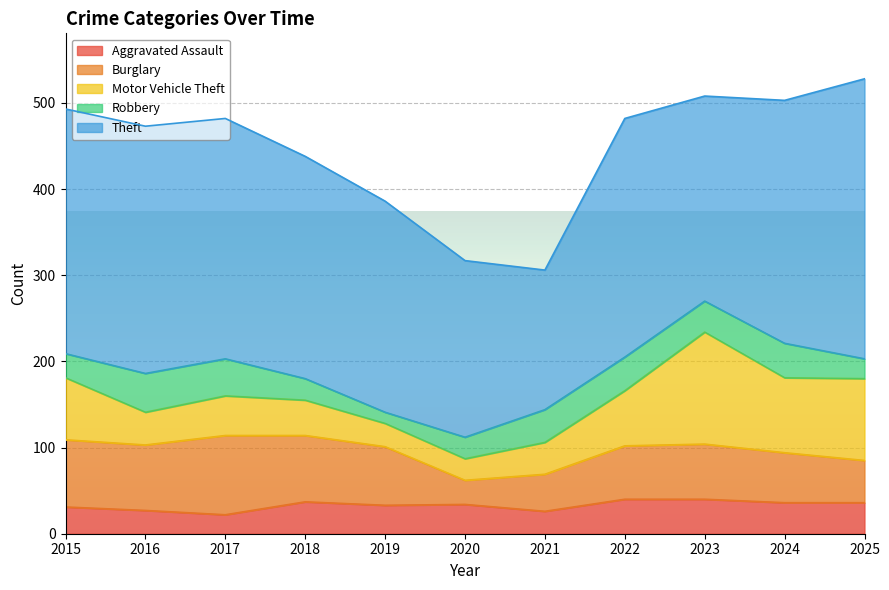

Reading left to right, transcribe all the data shown in this chart.

Aggravated Assault: 31	27	22	37	33	34	26	40	40	36	36
Burglary: 78	76	92	77	68	28	43	62	64	58	49
Motor Vehicle Theft: 72	38	46	41	27	25	37	64	130	87	95
Robbery: 28	45	43	25	13	25	38	39	36	40	23
Theft: 284	287	279	258	245	205	162	277	238	282	325